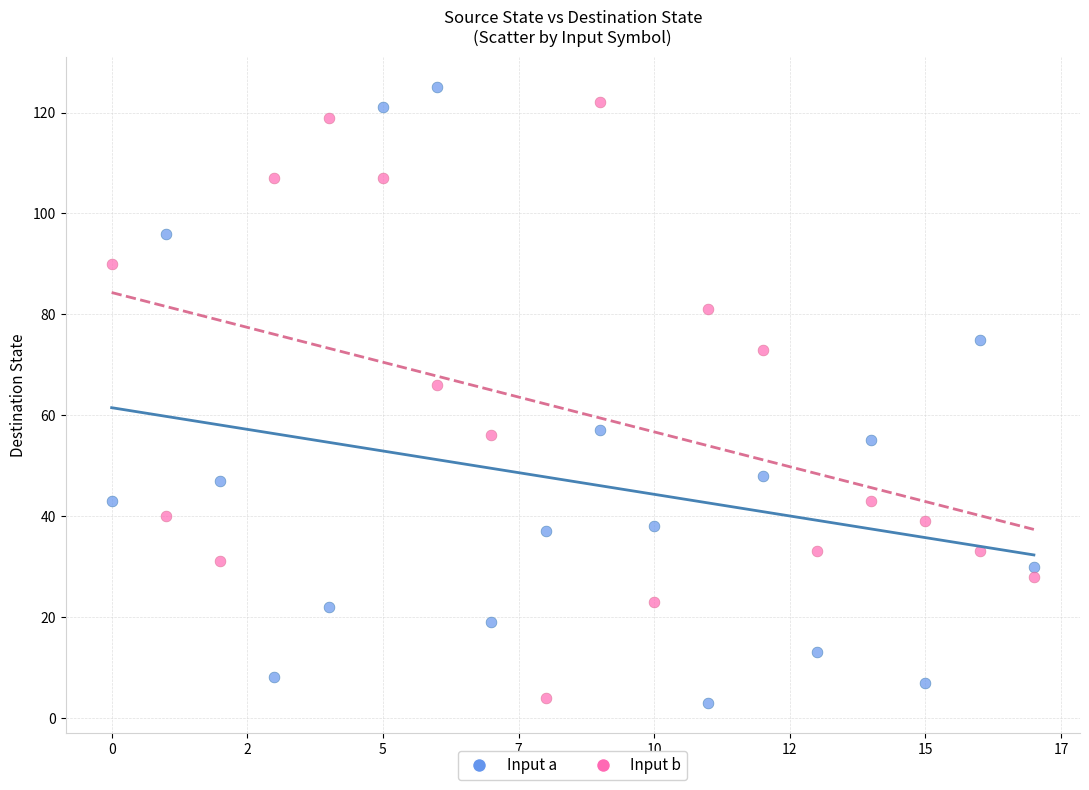

Across all data points, what is the range of Y values (max minus min)?

122